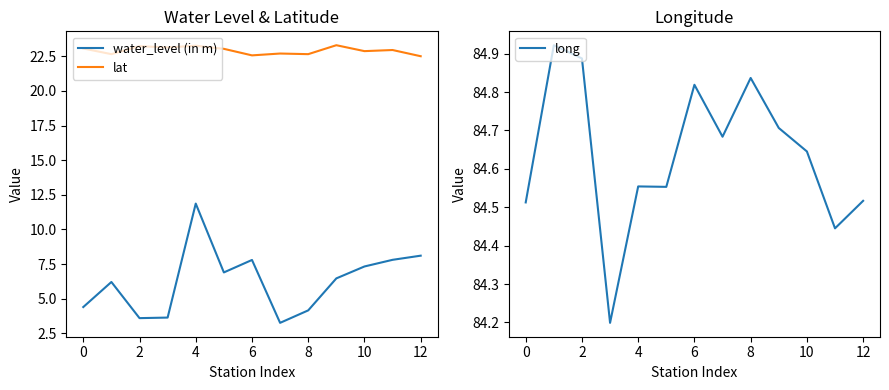

What is the greatest value displayed?

84.9